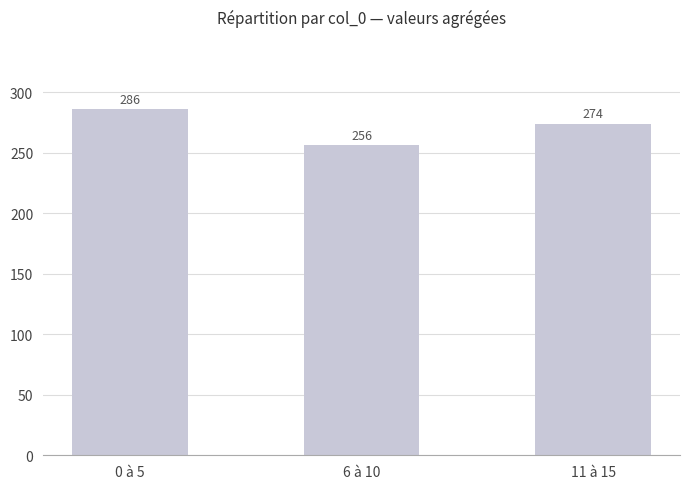

What is the change in value from 0 à 5 to 11 à 15?

-12